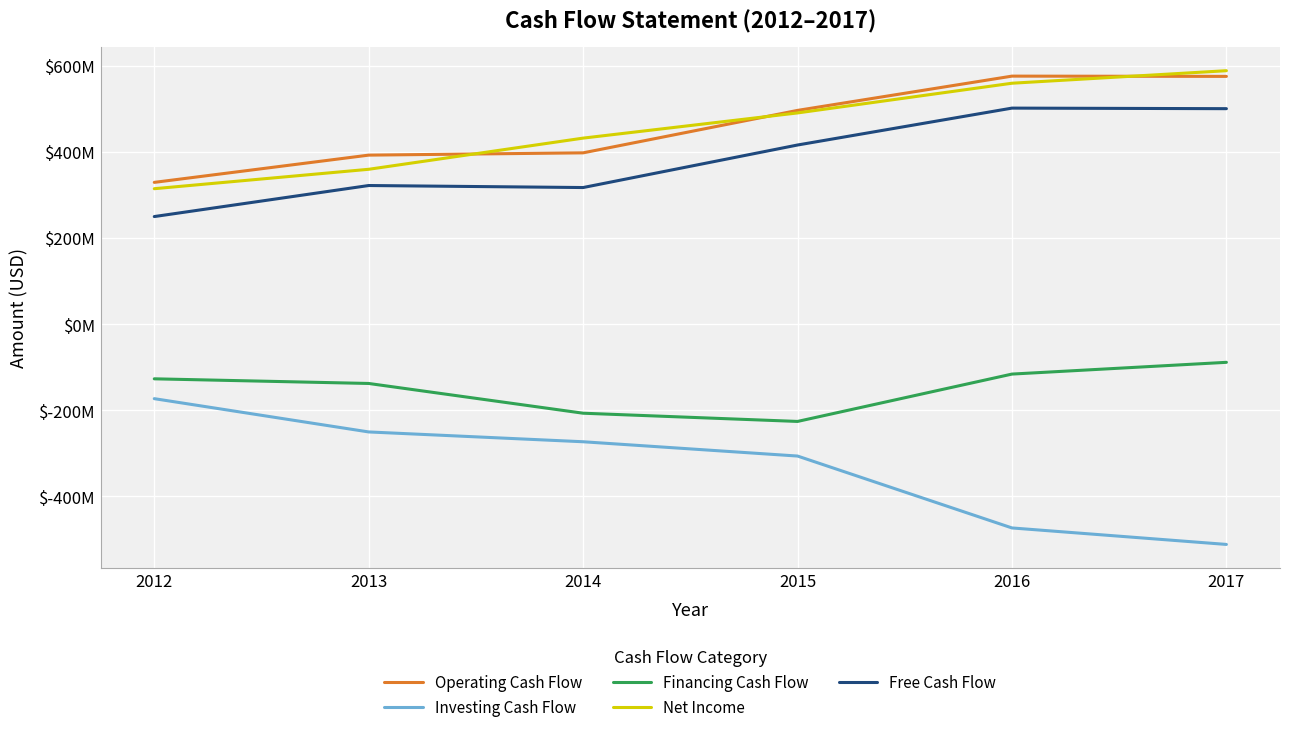

Which series has the largest range (max minus min)?

Investing Cash Flow